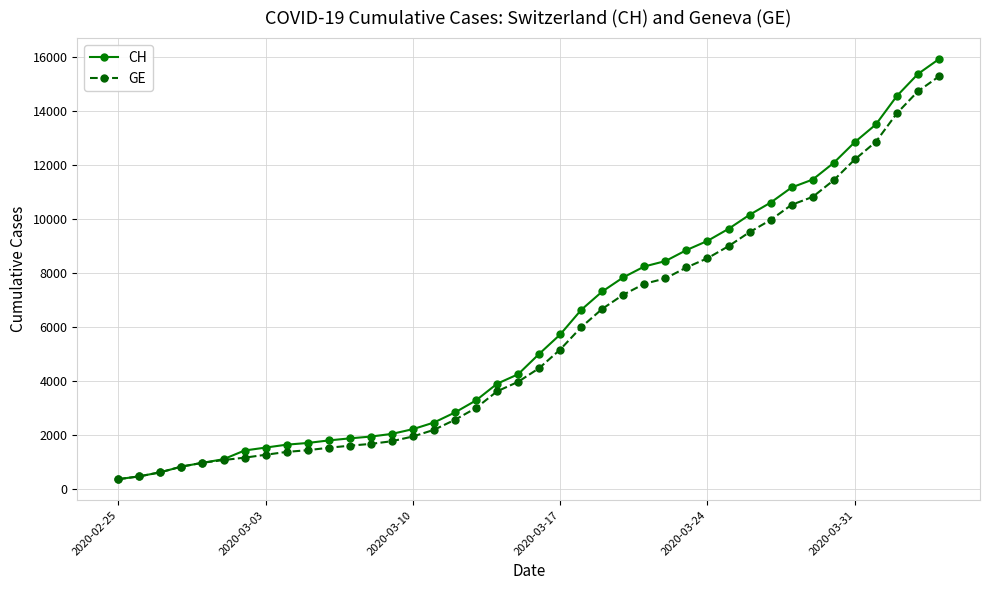

How many lines are shown in the chart?

2